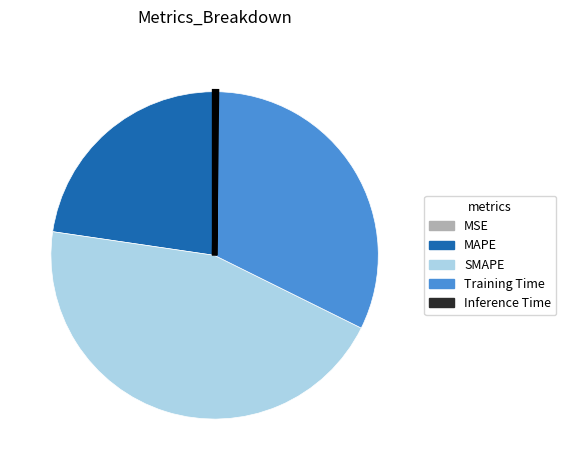

The MAPE slice represents 32% of the pie. True or false?

False